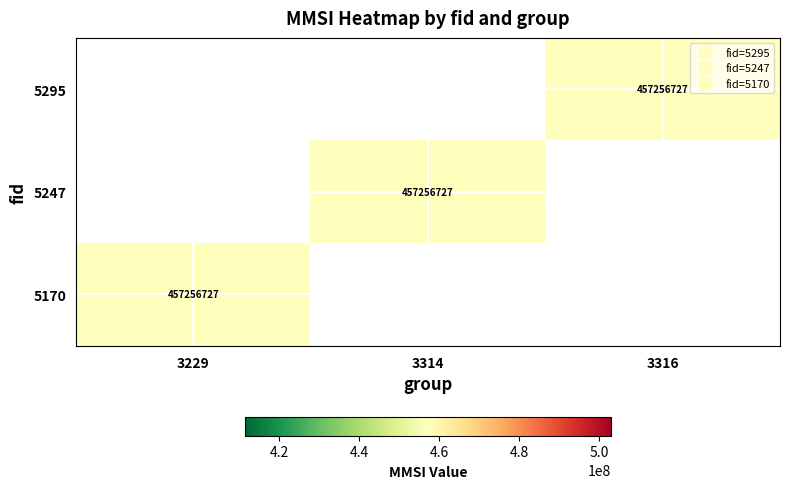

How many values in 5295 are above zero?

1